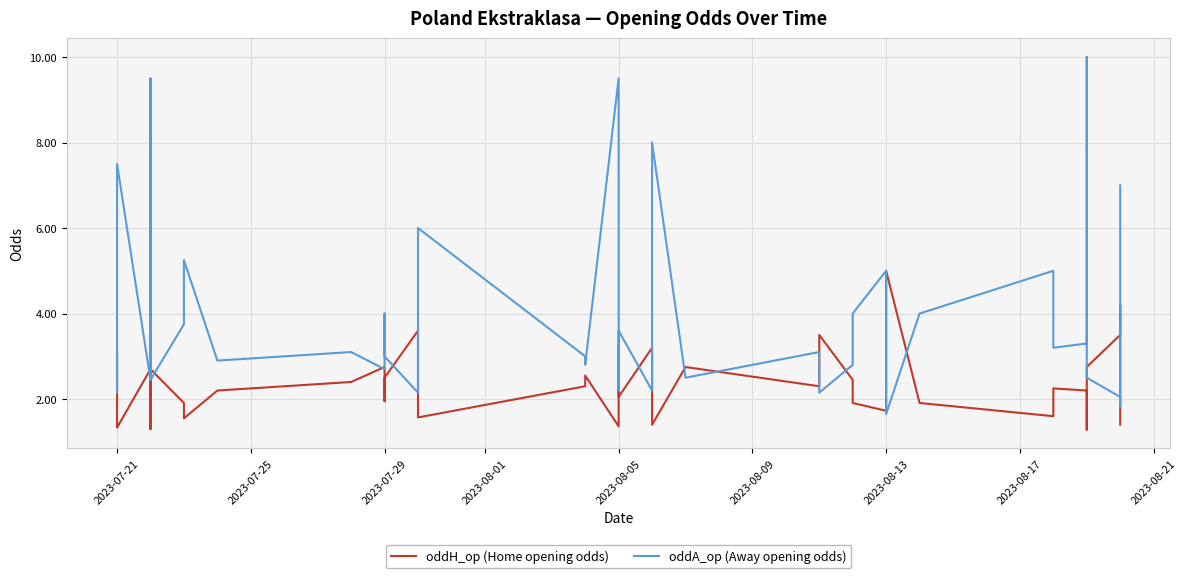

True or false: oddA_op (Away opening odds) has more than 2 interior local peaks.

True